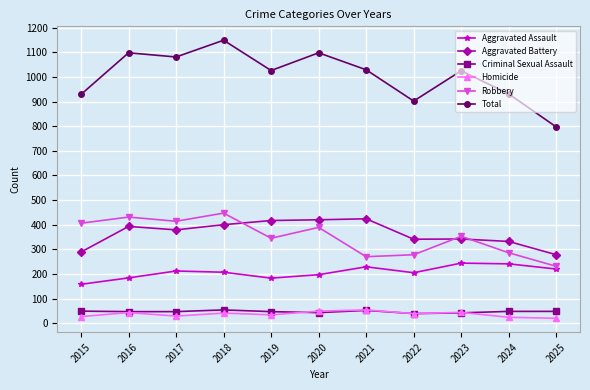

True or false: Total and Criminal Sexual Assault cross at least once.

False